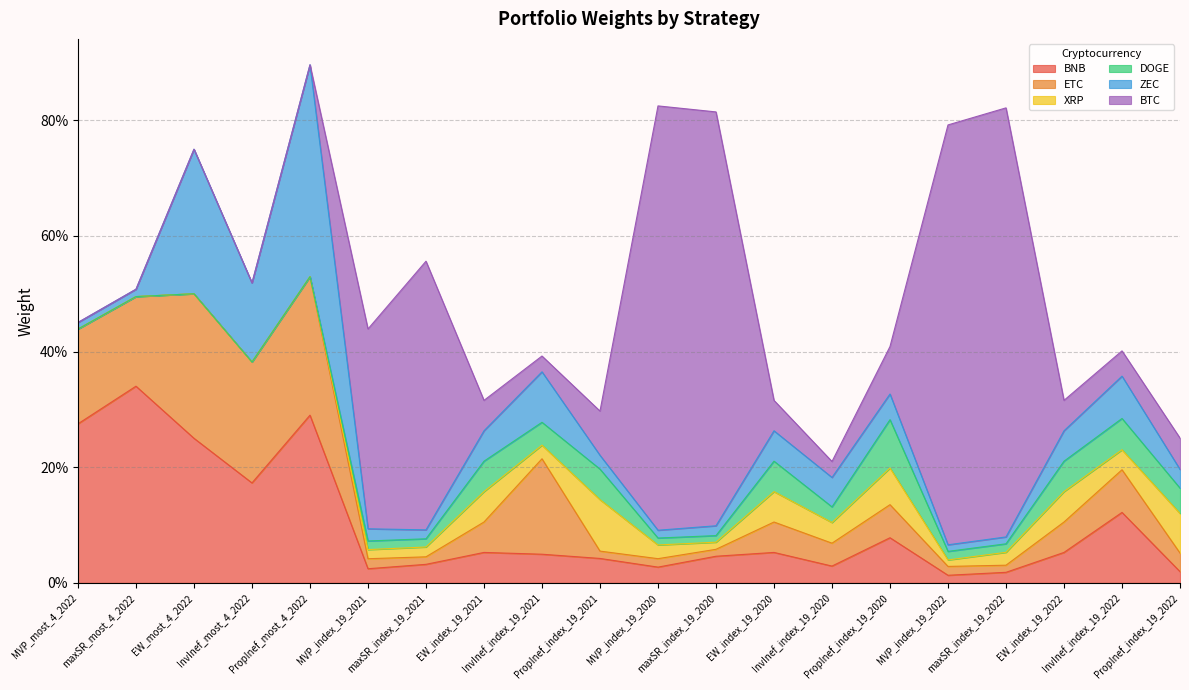

True or false: ETC and XRP cross at least once.

True